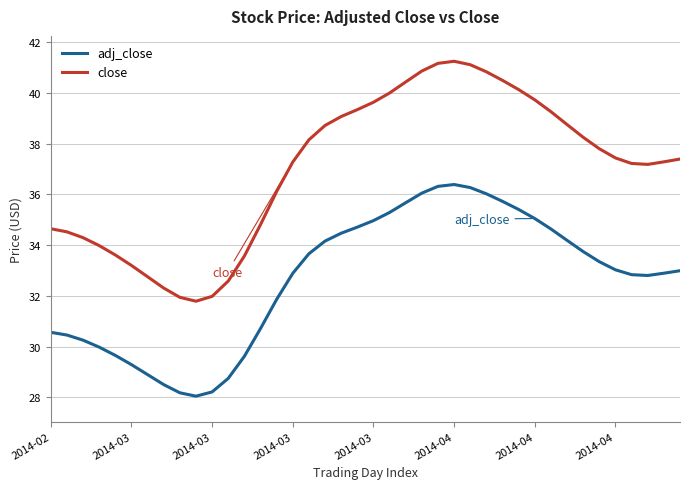

Rank the series by their average value, from highest to lowest.

close, adj_close